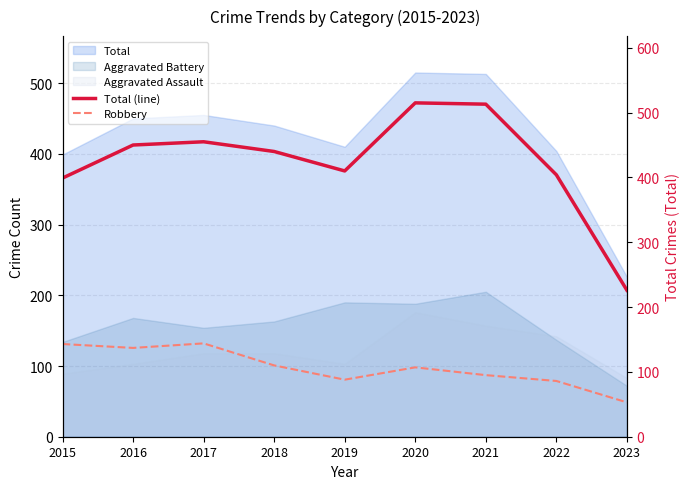

The Robbery series shows 222 at 2015. True or false?

False